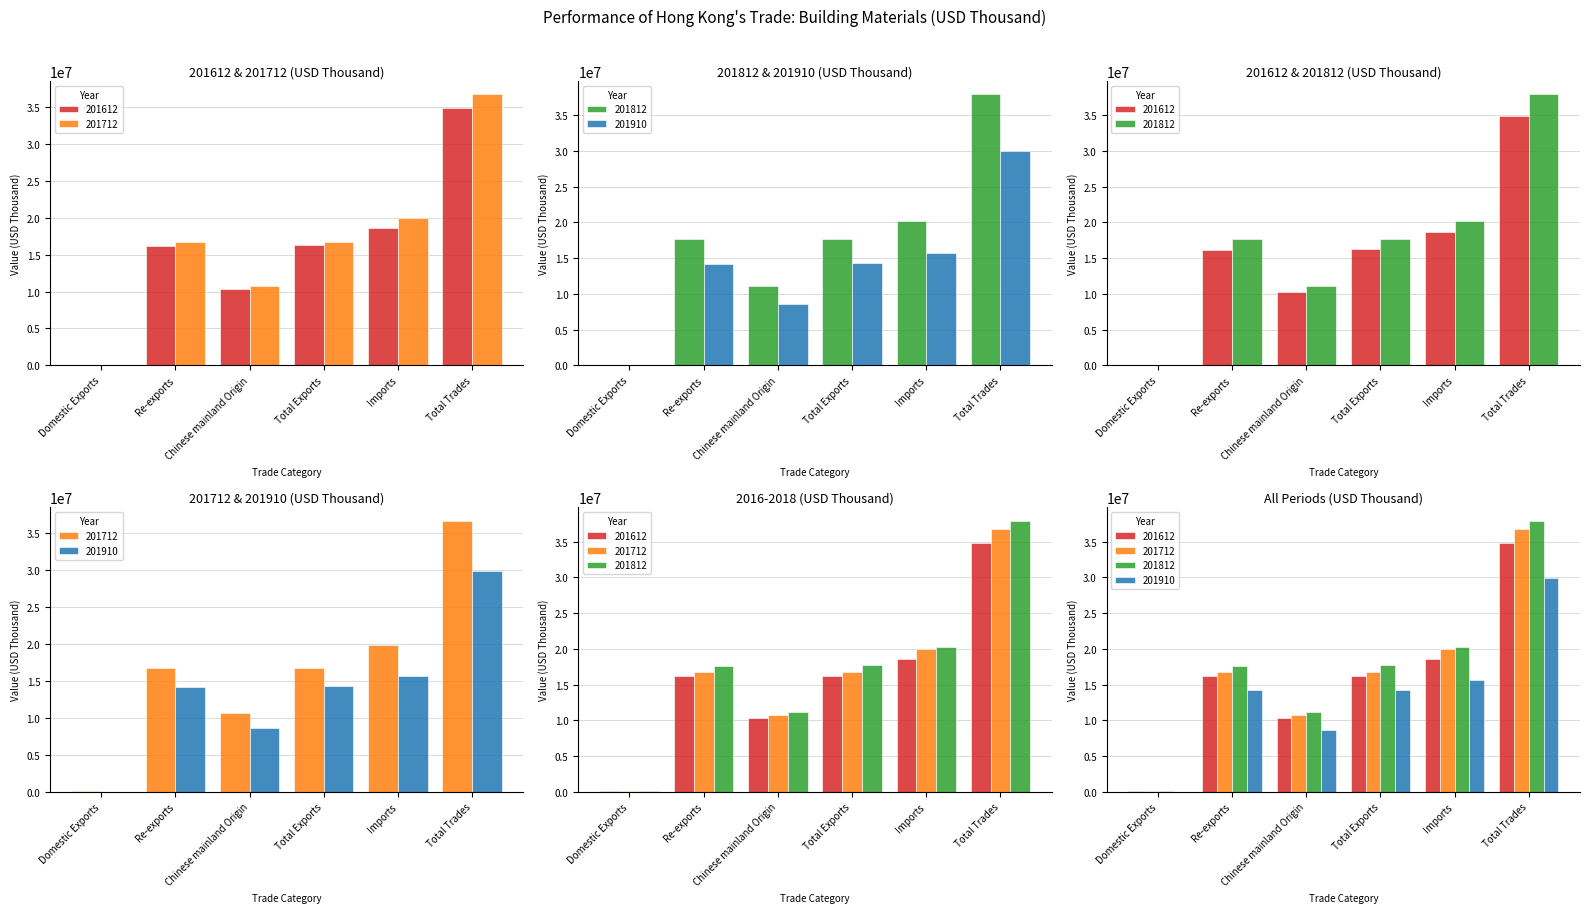

What is the label of the 6th bar from the right?

Domestic Exports